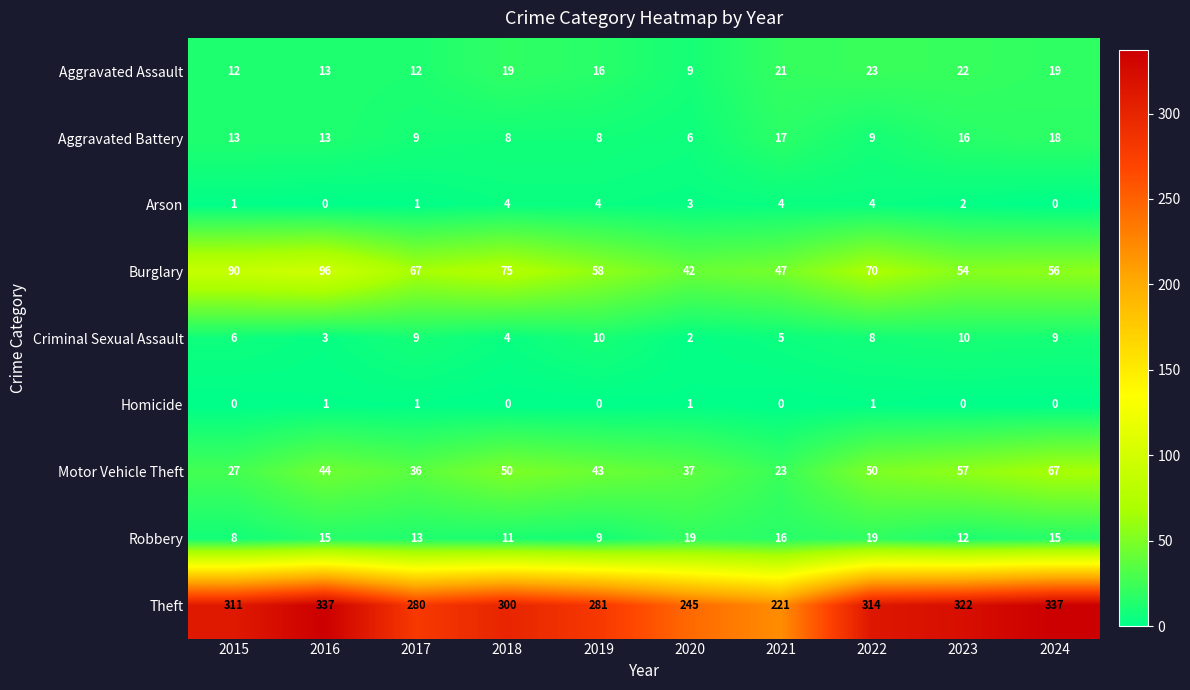

At which label does Criminal Sexual Assault first exceed 8?

2017